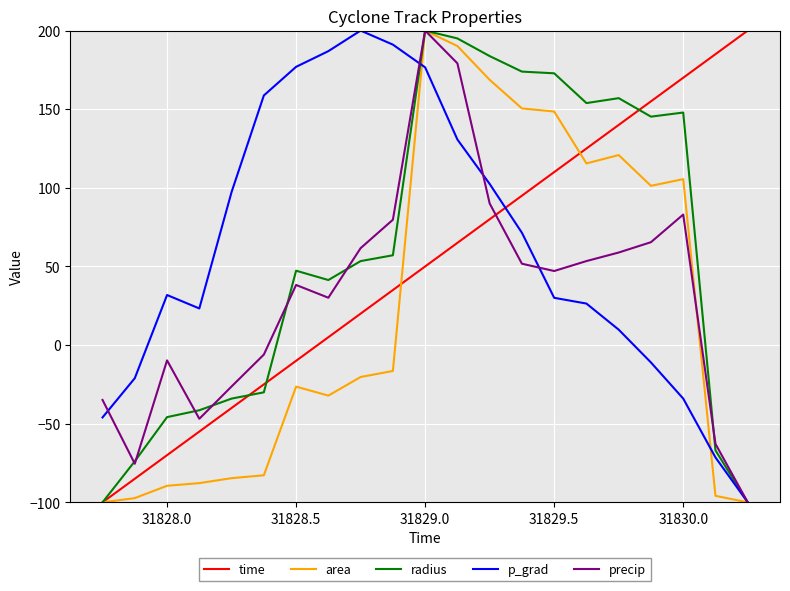

What is the sum of all time values?

1050.0